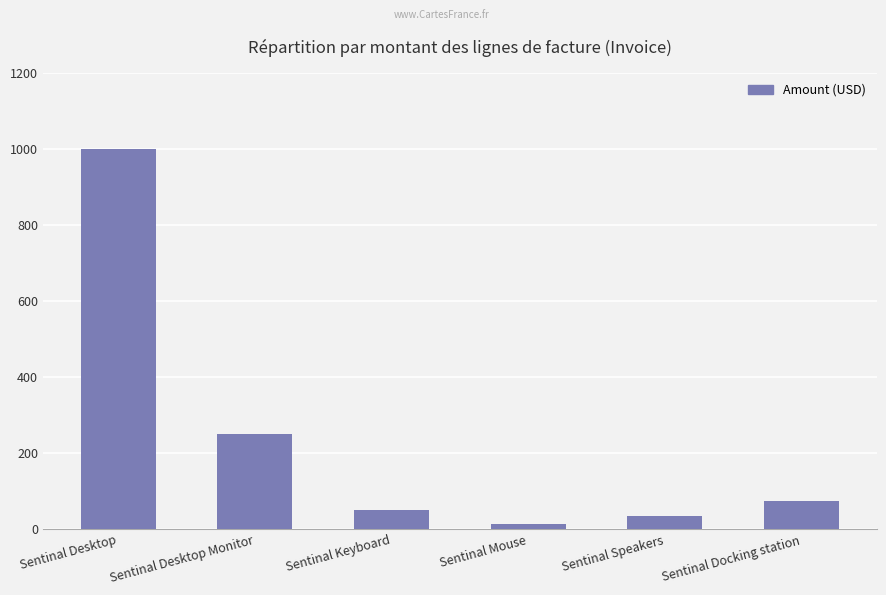

At which category does the chart reach its peak across all series?

Sentinal Desktop